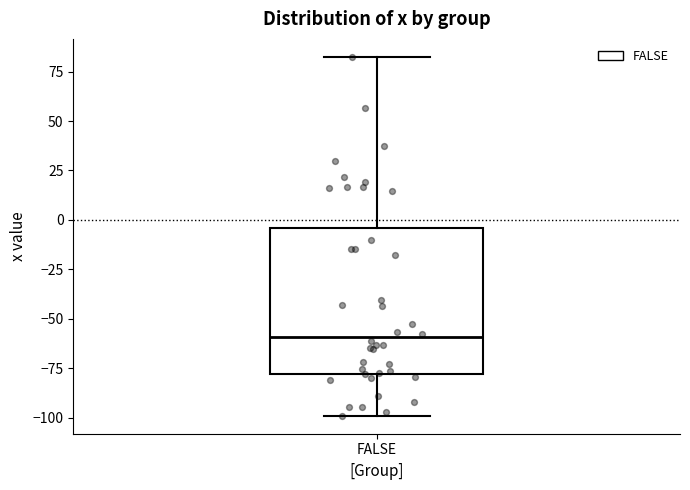

Where does the lower whisker of the box for FALSE end on the y-axis? The values are not printed on the chart, so give them approximately, as read against the axis.

-100